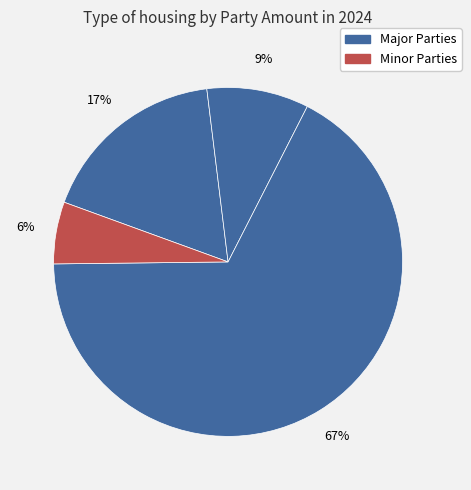

To the nearest percent, what is the difference between the largest and smallest slice percentages?

62%